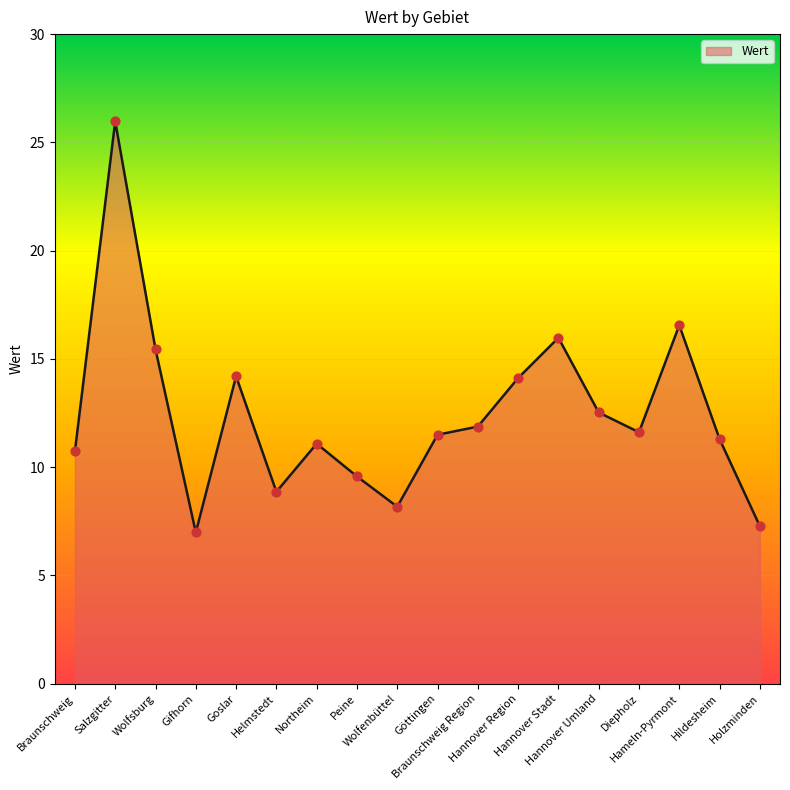

What is the ratio of the value at Hildesheim to the value at Salzgitter?

0.4